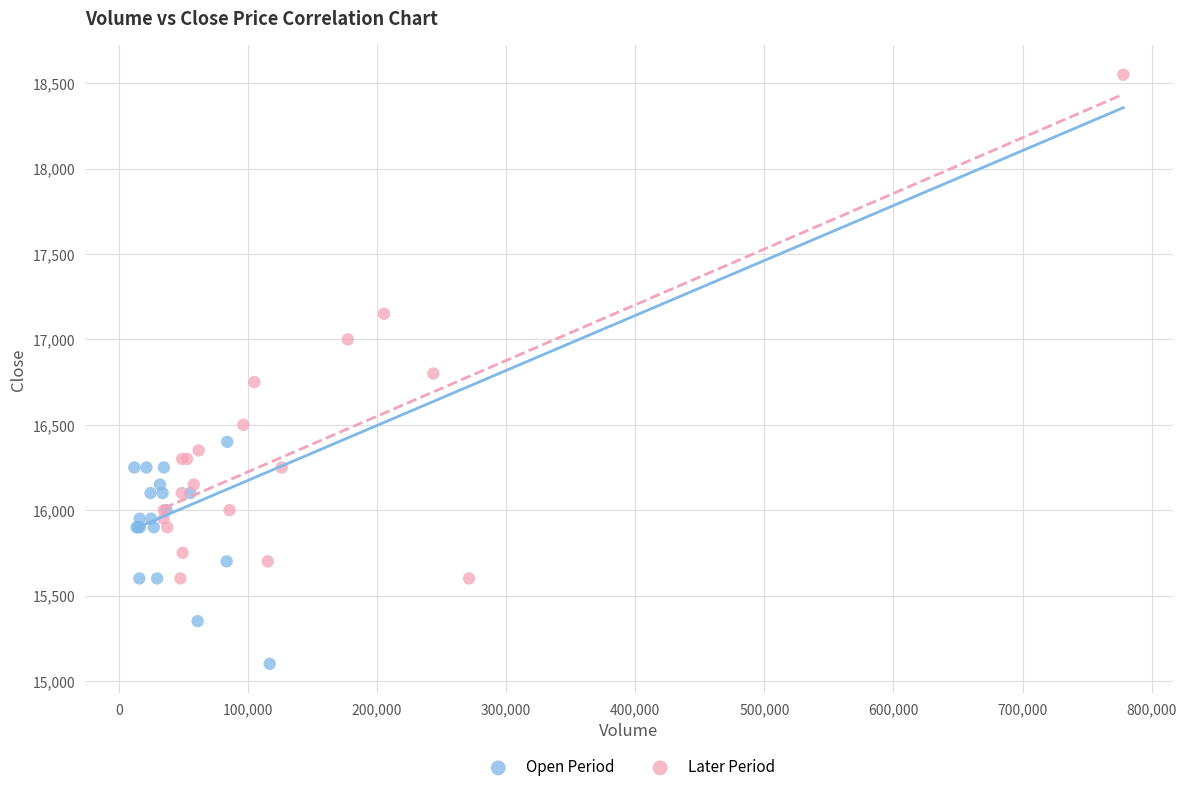

Which series has the largest Y range (max minus min)?

Later Period